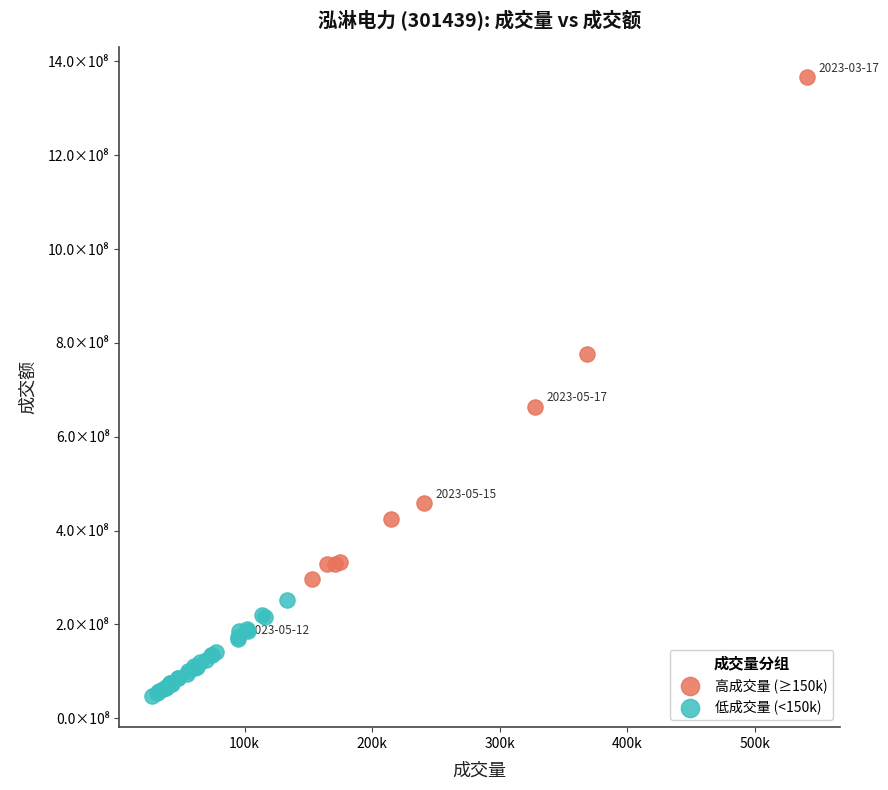

What are all the series names shown in the legend?

高成交量 (≥150k), 低成交量 (<150k)